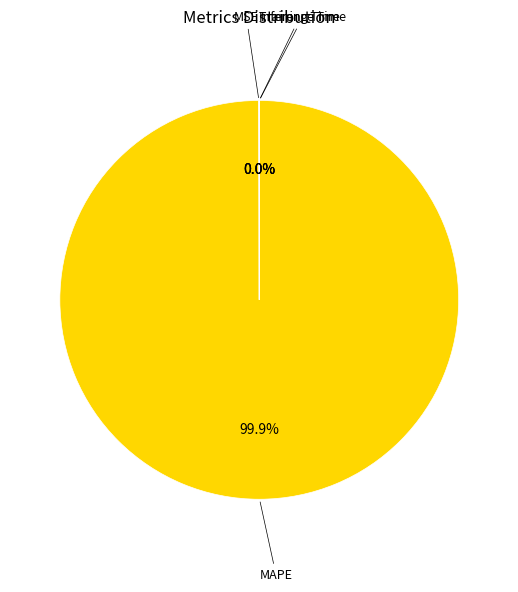

What is the majority slice?

MAPE